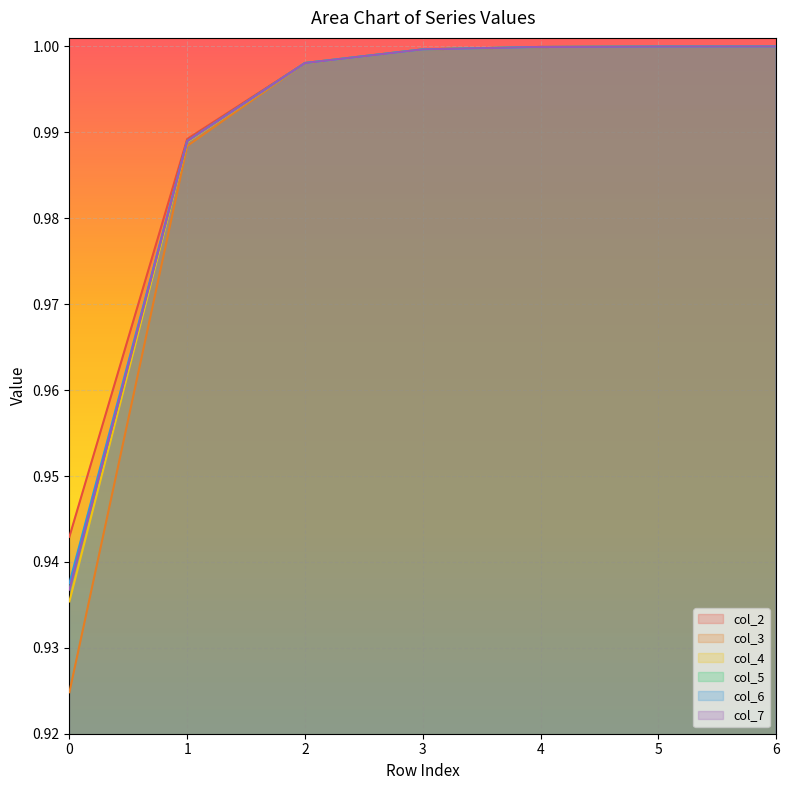

True or false: col_5 and col_6 cross at least once.

False